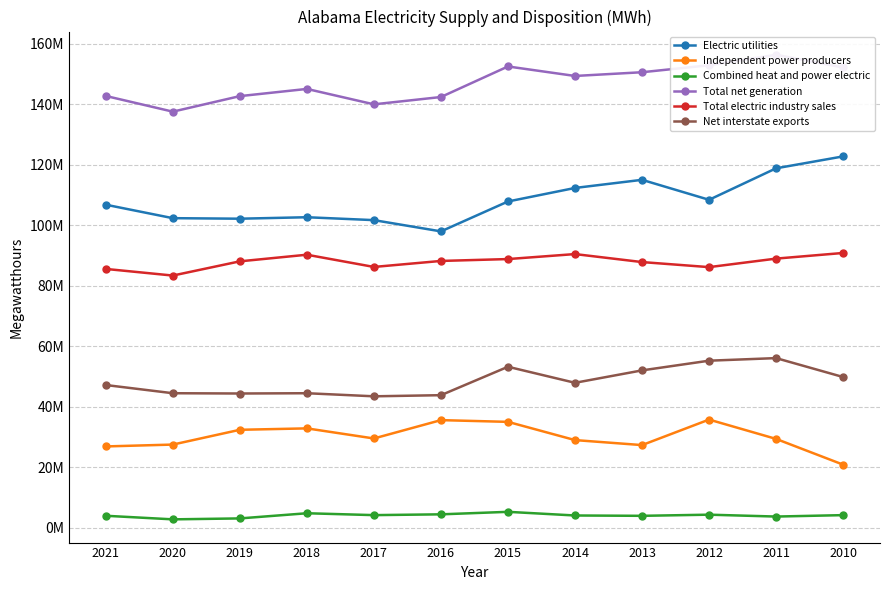

True or false: Electric utilities and Total electric industry sales cross at least once.

False